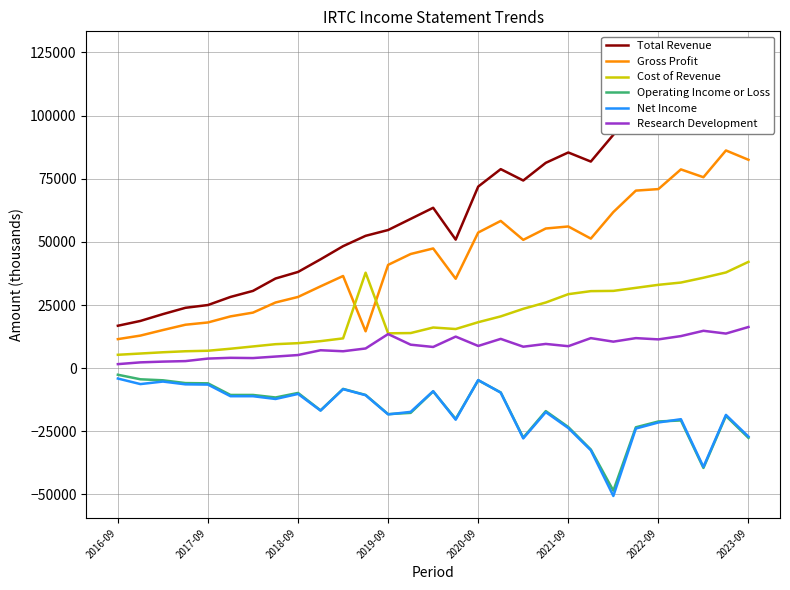

How many values in the Total Revenue series are below 59100?

14